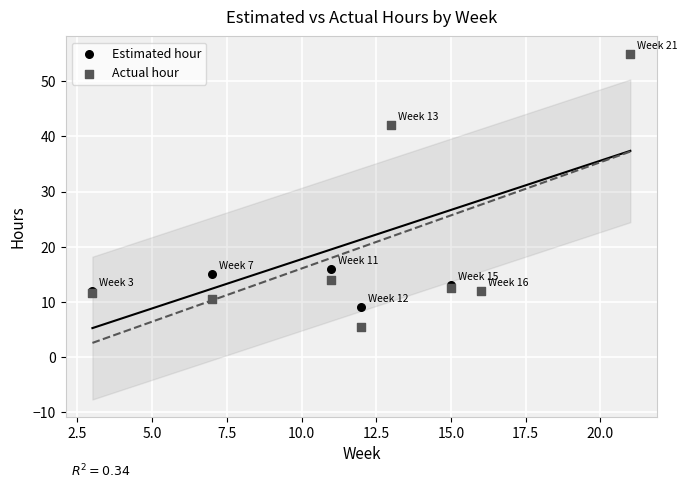

What are all the series names shown in the legend?

Estimated hour, Actual hour